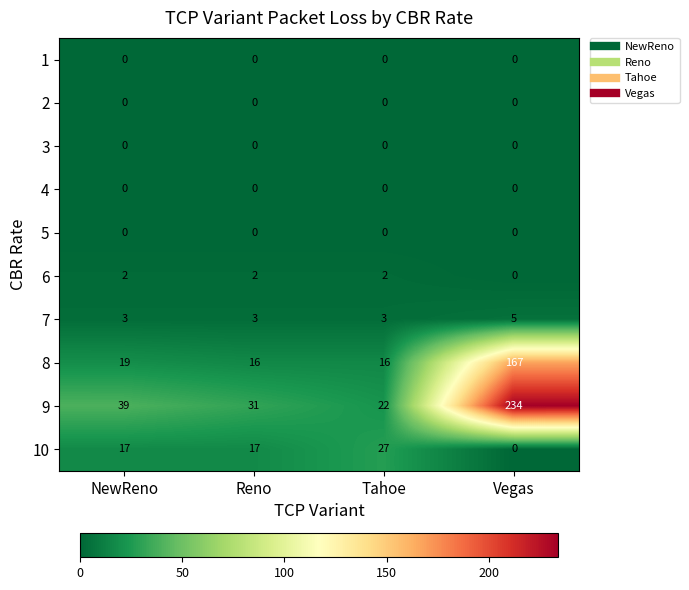

What is the greatest value displayed?

234